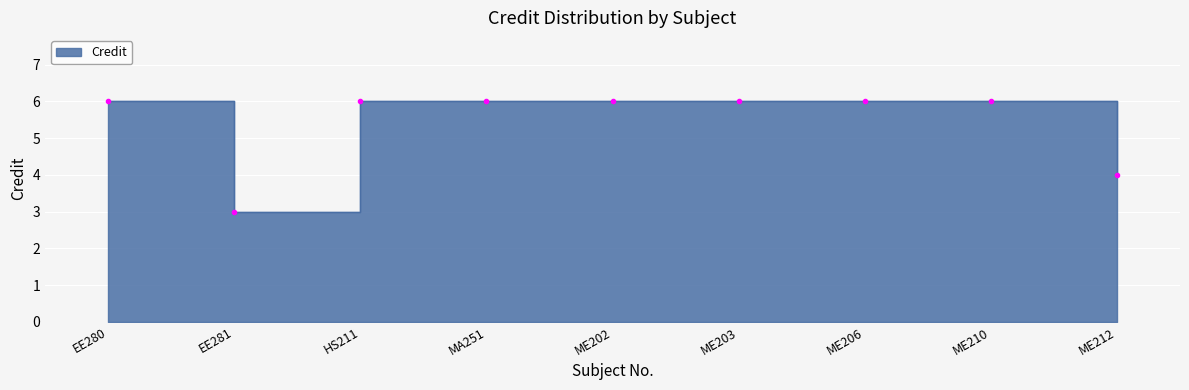

Reading left to right, list all the values displayed in this chart.

6	3	6	6	6	6	6	6	4